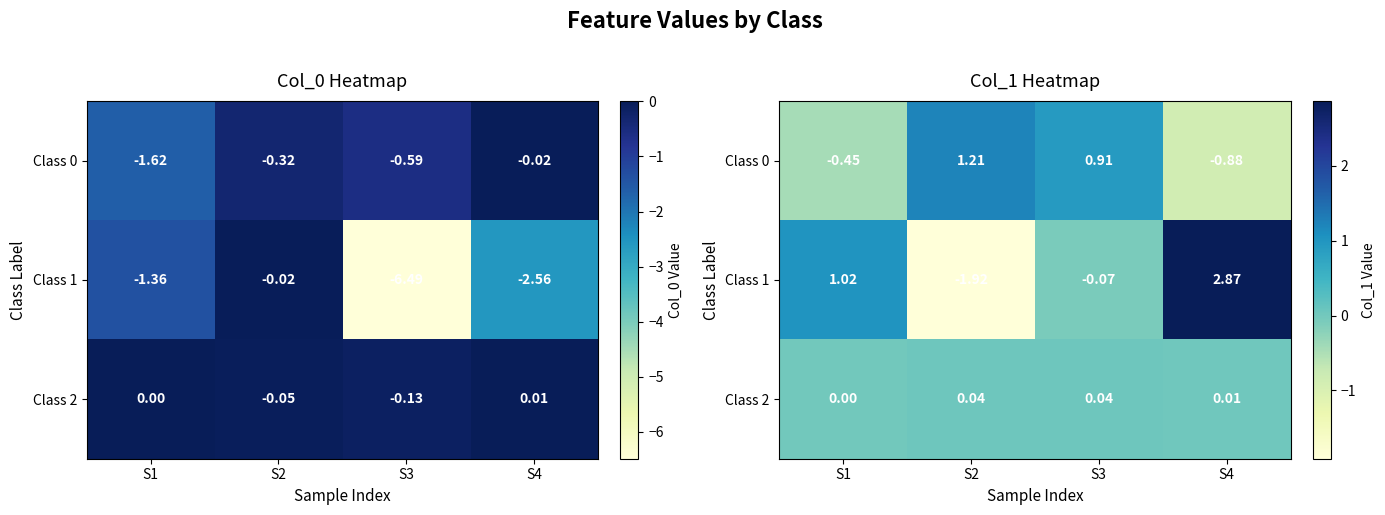

At how many categories does at least one series exceed 2?

1